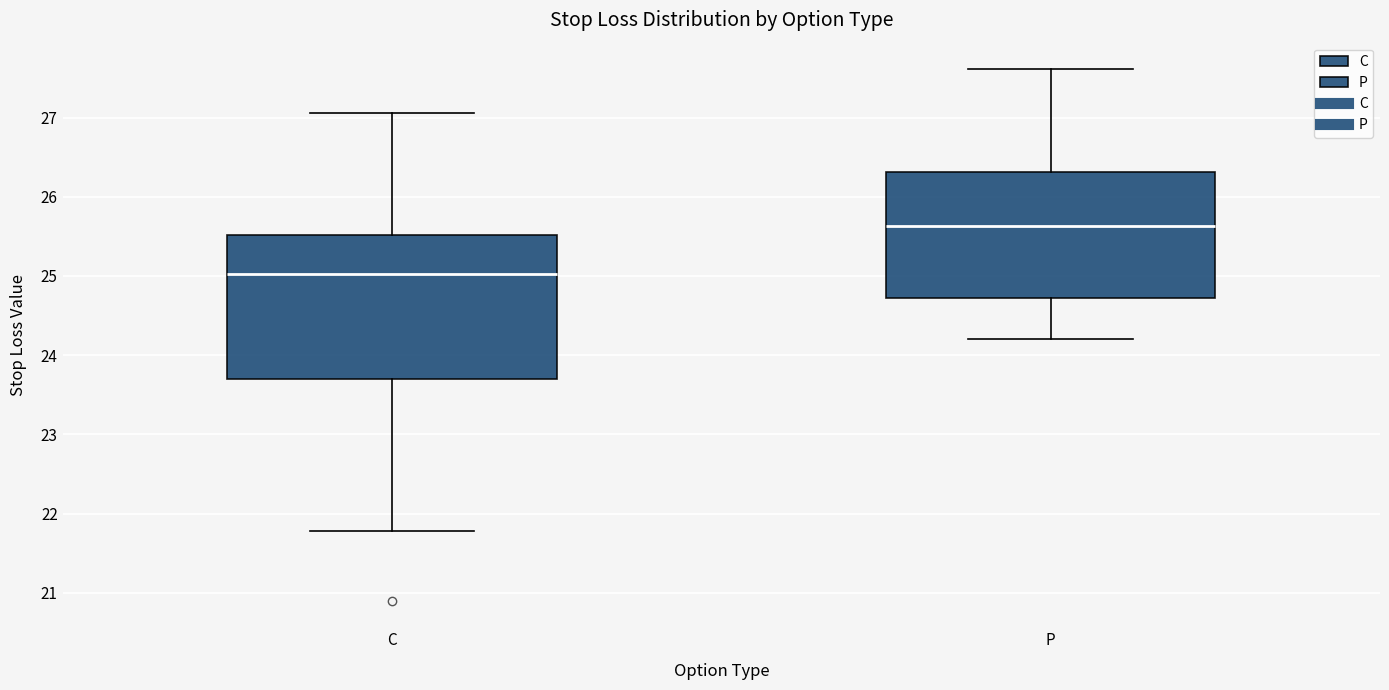

Which box's median line is the lowest?

C